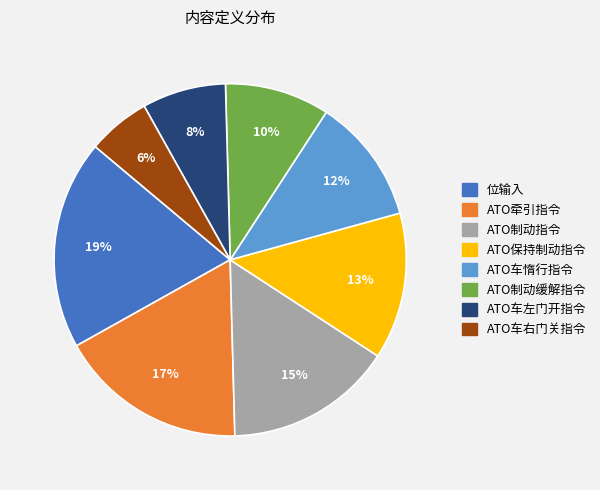

Count the number of slices in the pie.

8